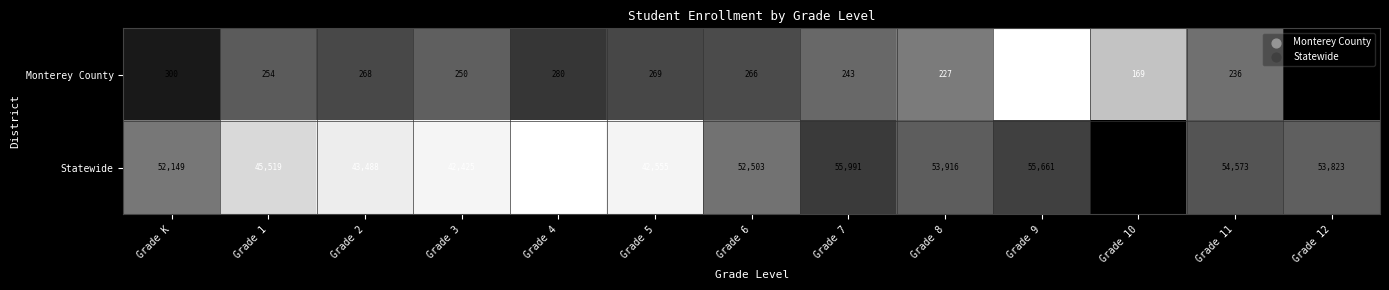

Reading left to right, transcribe all the data shown in this chart.

Monterey County: Grade K=300	Grade 1=254	Grade 2=268	Grade 3=250	Grade 4=280	Grade 5=269	Grade 6=266	Grade 7=243	Grade 8=227	Grade 9=89	Grade 10=169	Grade 11=236	Grade 12=320
Statewide: Grade K=52149	Grade 1=45519	Grade 2=43488	Grade 3=42425	Grade 4=40955	Grade 5=42555	Grade 6=52503	Grade 7=55991	Grade 8=53916	Grade 9=55661	Grade 10=59375	Grade 11=54573	Grade 12=53823